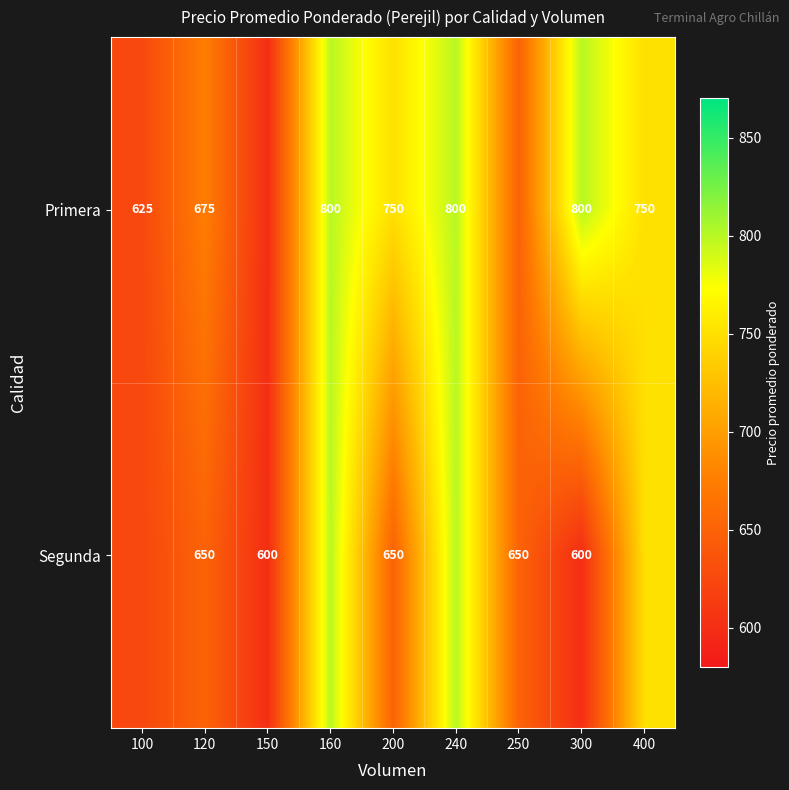

What is the total value across all series at 250?

1300